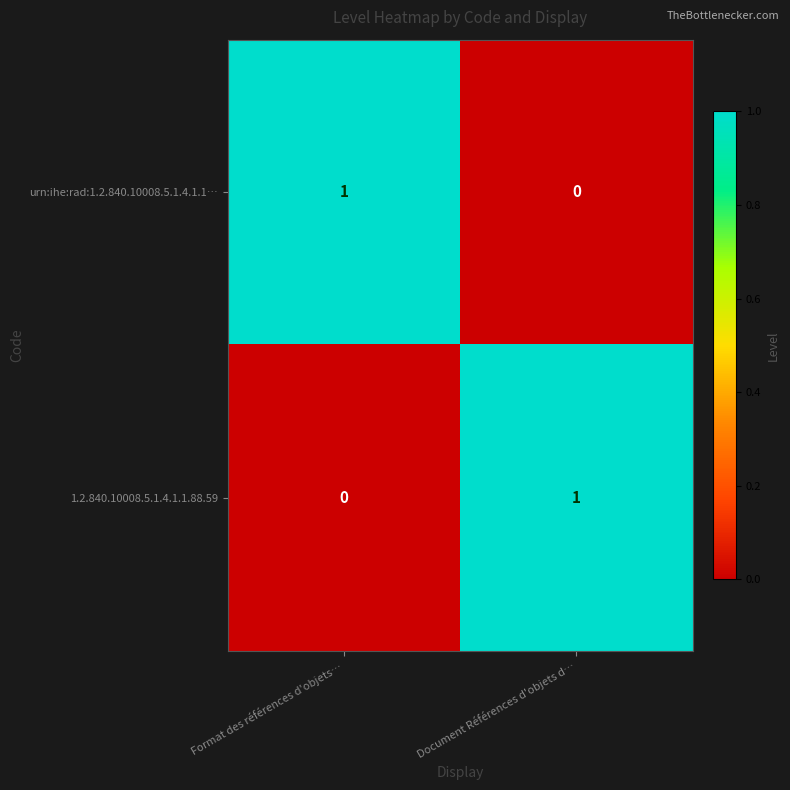

Is it true that 1.2.840.10008.5.1.4.1.1.88.59 equals 1 at Document Références d'objets d…?

True